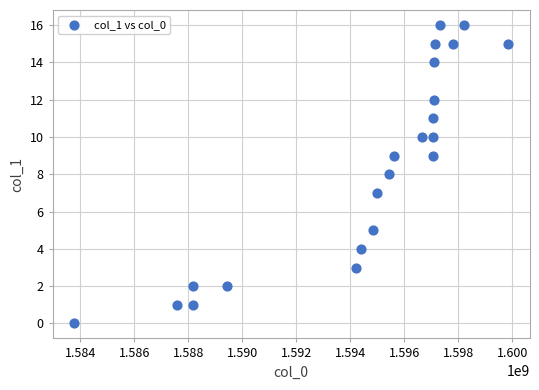

What is the range of X values (max minus min)?

16066526